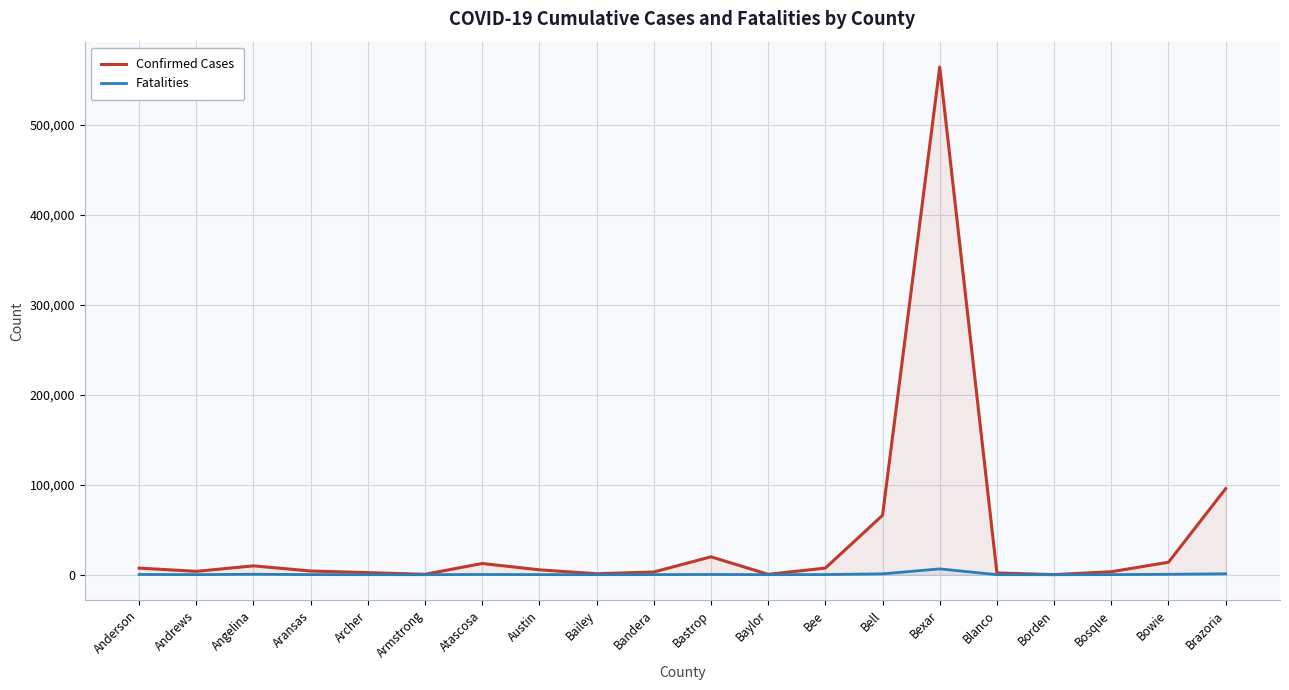

True or false: Fatalities and Confirmed Cases intersect in this chart.

False